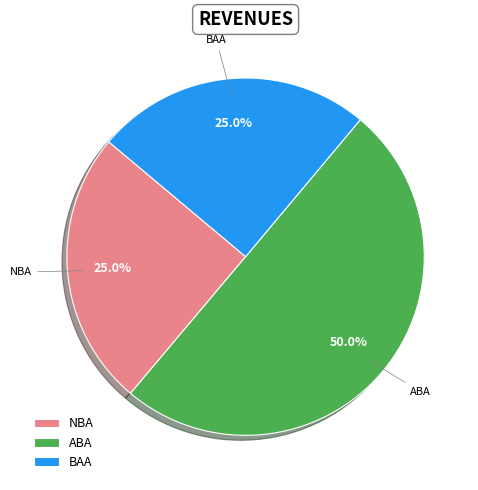

The BAA slice represents 25% of the pie. True or false?

True